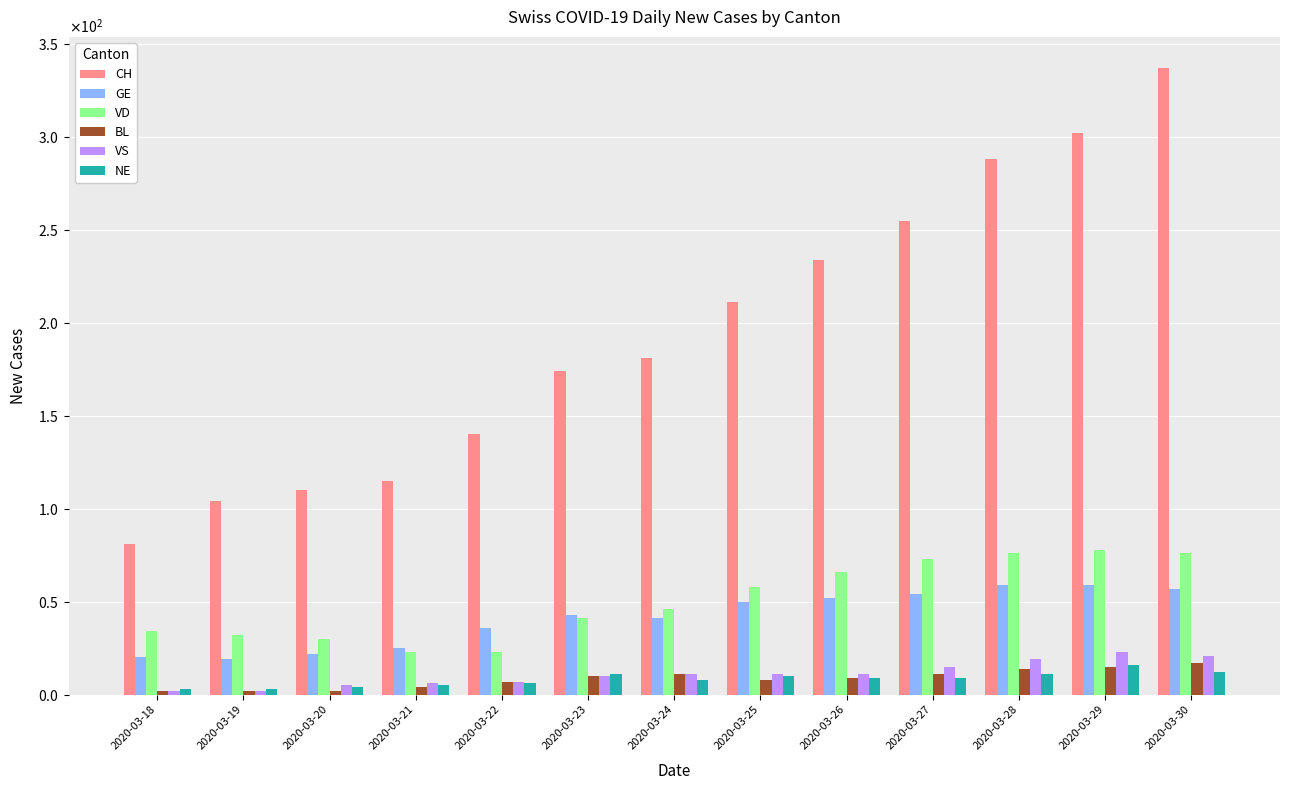

At 2020-03-21, list the series in order from smallest to largest.

BL, NE, VS, VD, GE, CH